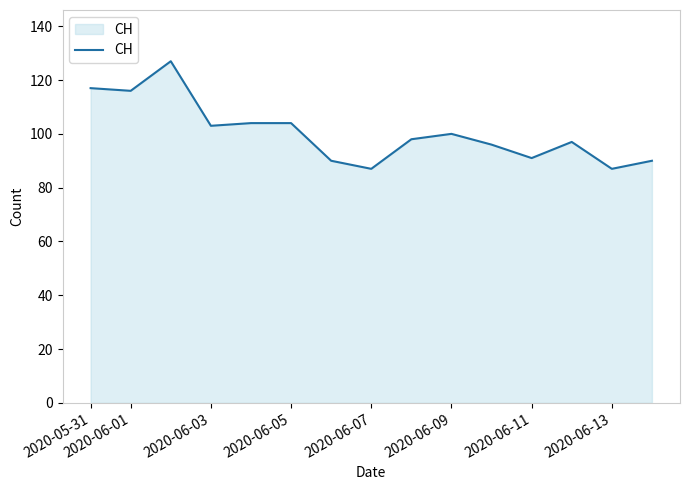

What is the smallest value displayed?

87